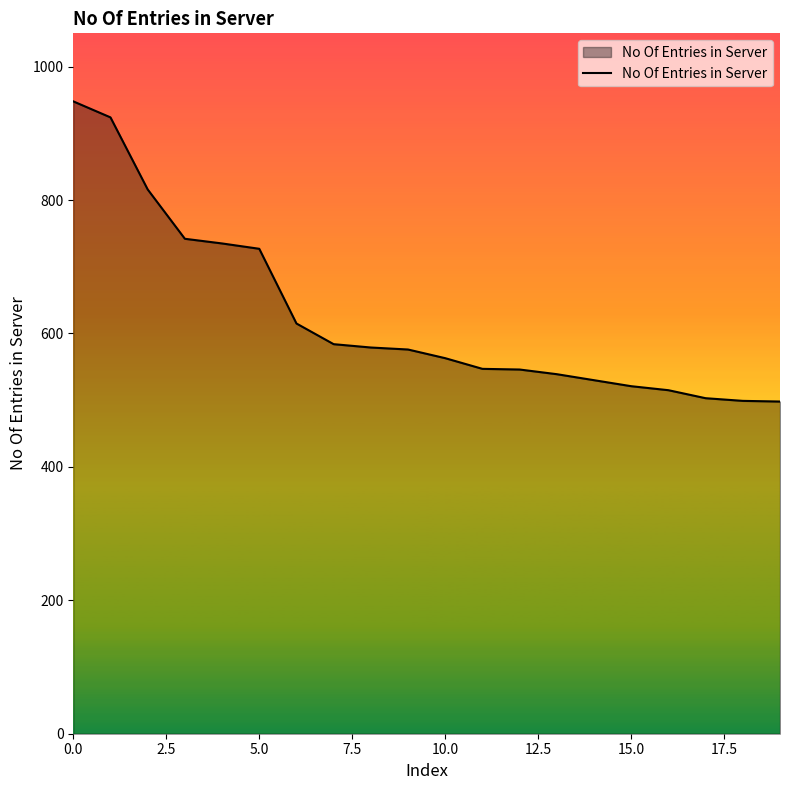

Count the number of data series in this chart.

1